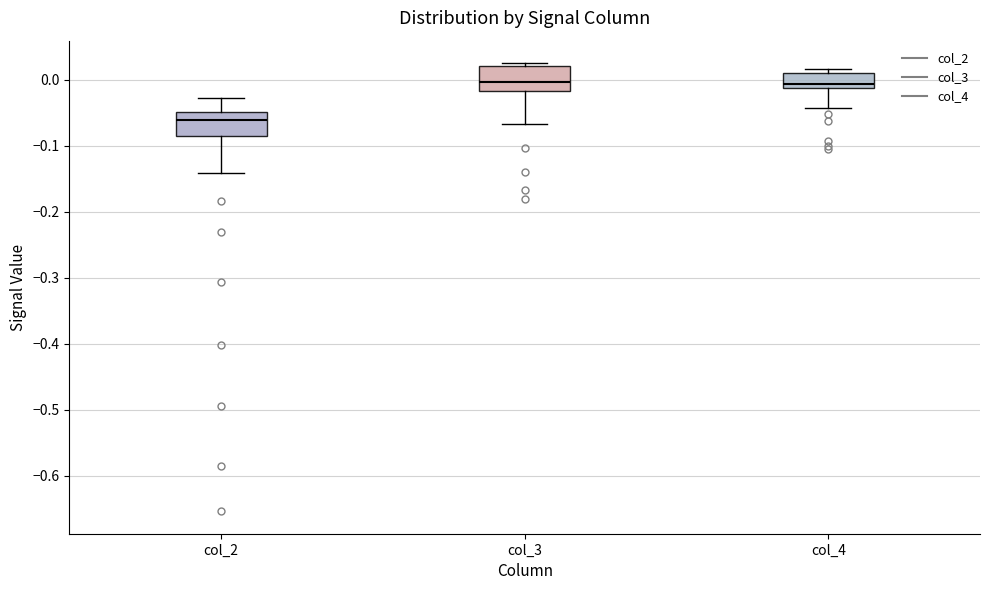

Which box has the lowest median line?

col_2